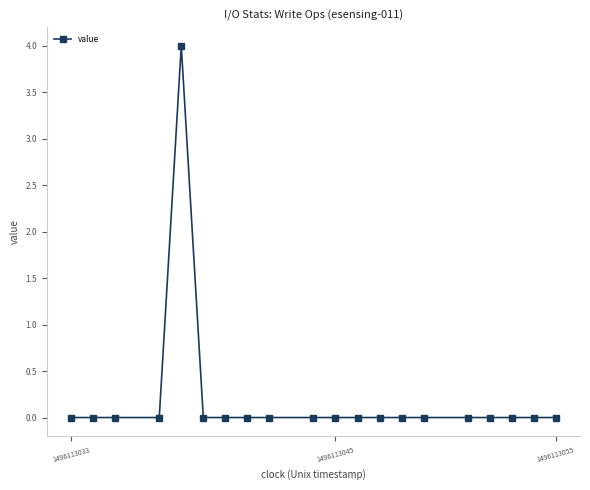

What is the difference between the maximum and minimum values?

4